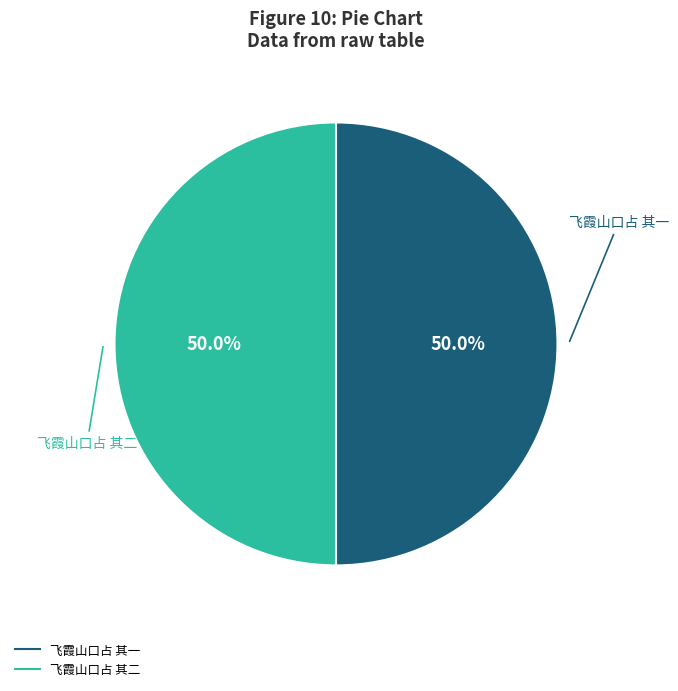

What is the ratio of the value at 飞霞山口占 其二 to the value at 飞霞山口占 其一?

1.0